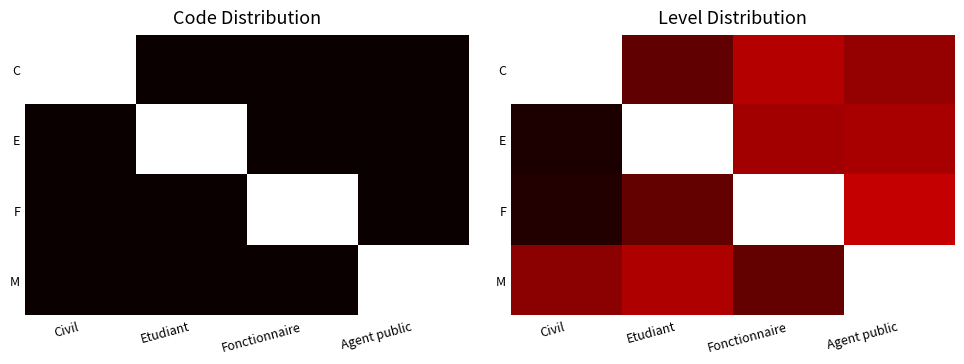

Count the number of categories in the chart.

4